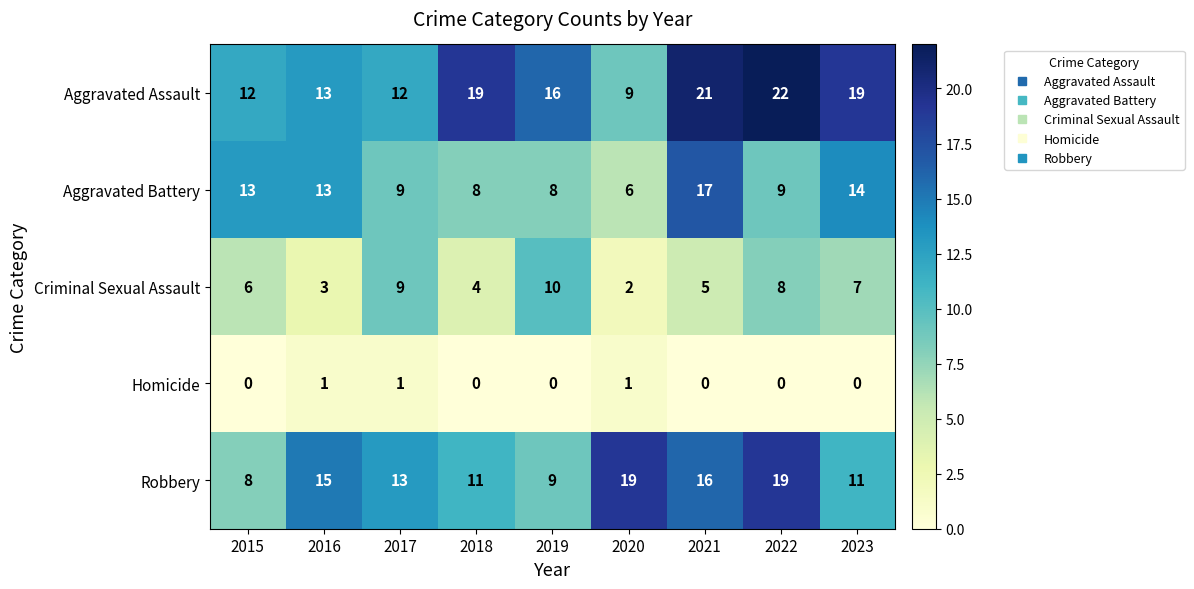

The Aggravated Battery series shows 8 at 2021. True or false?

False